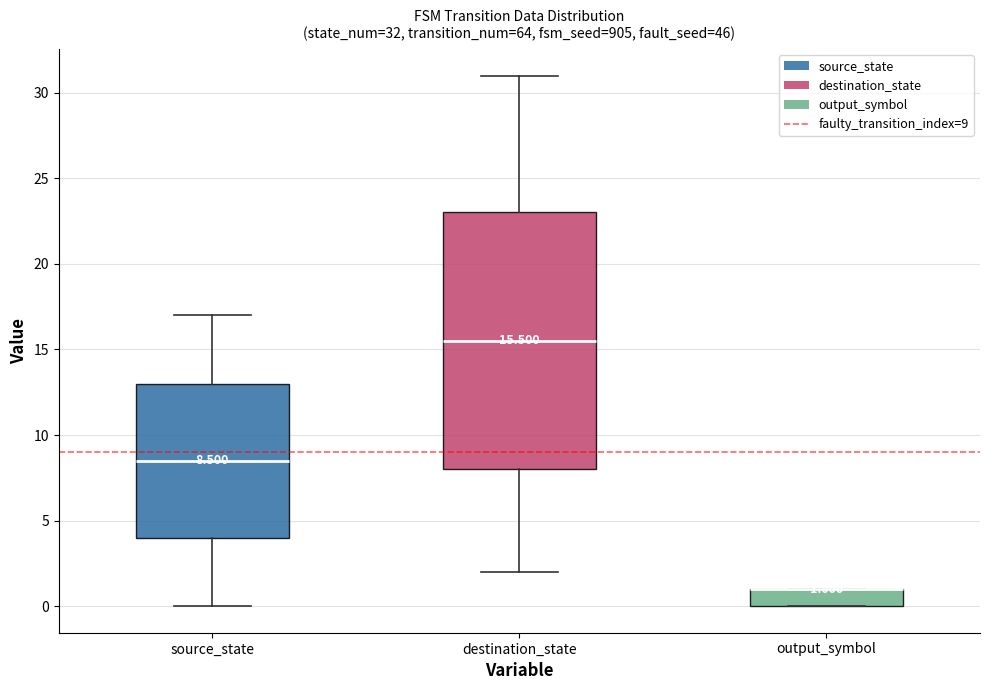

Which box is the tallest, from its lower edge to its upper edge?

destination_state